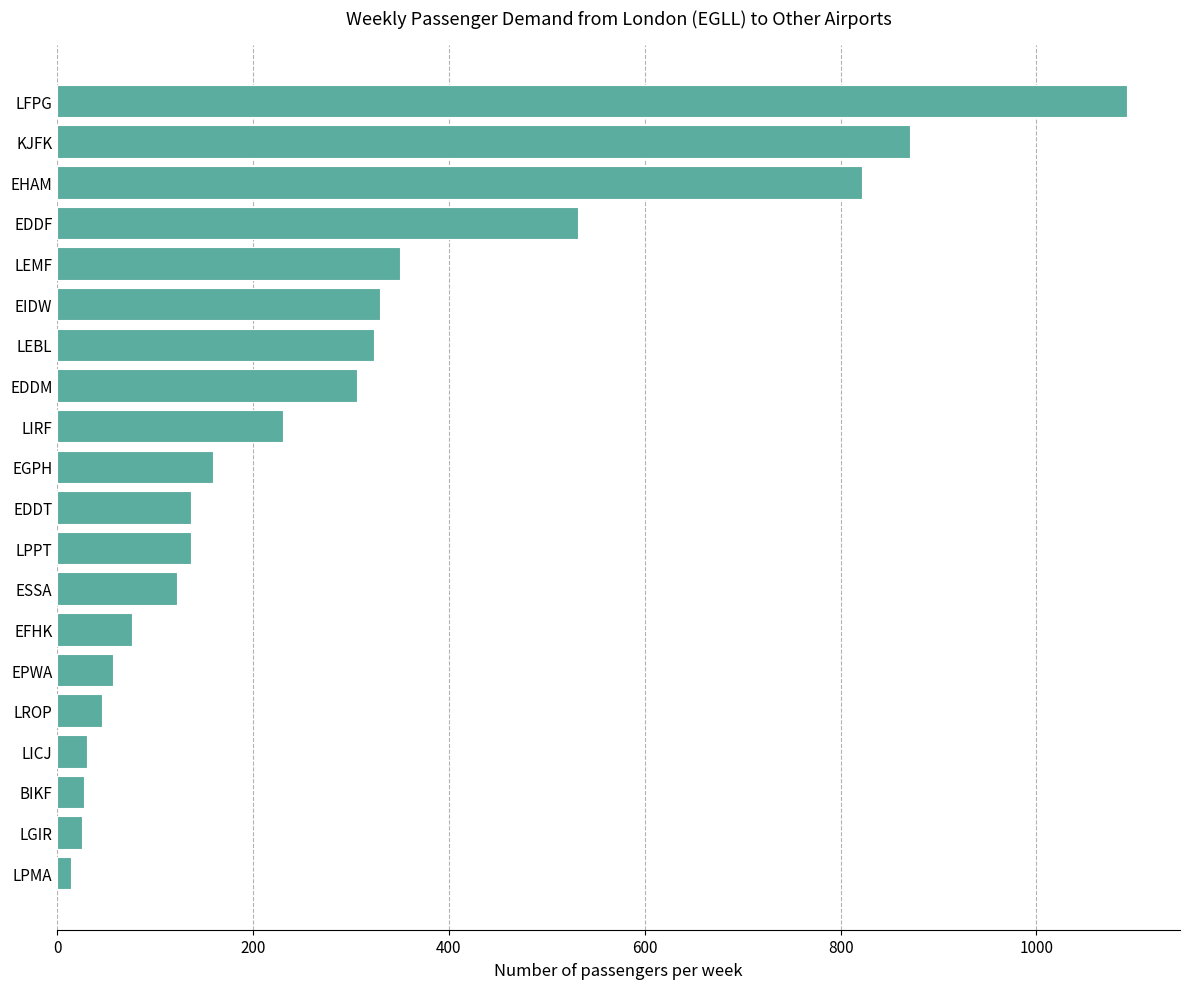

Is it true that the value at LROP is 81?

False